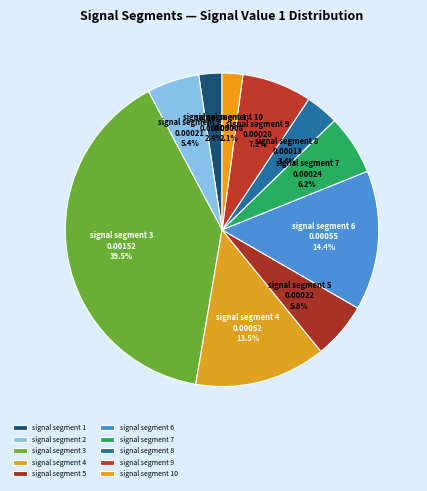

To the nearest percent, what is the average slice percentage?

10%